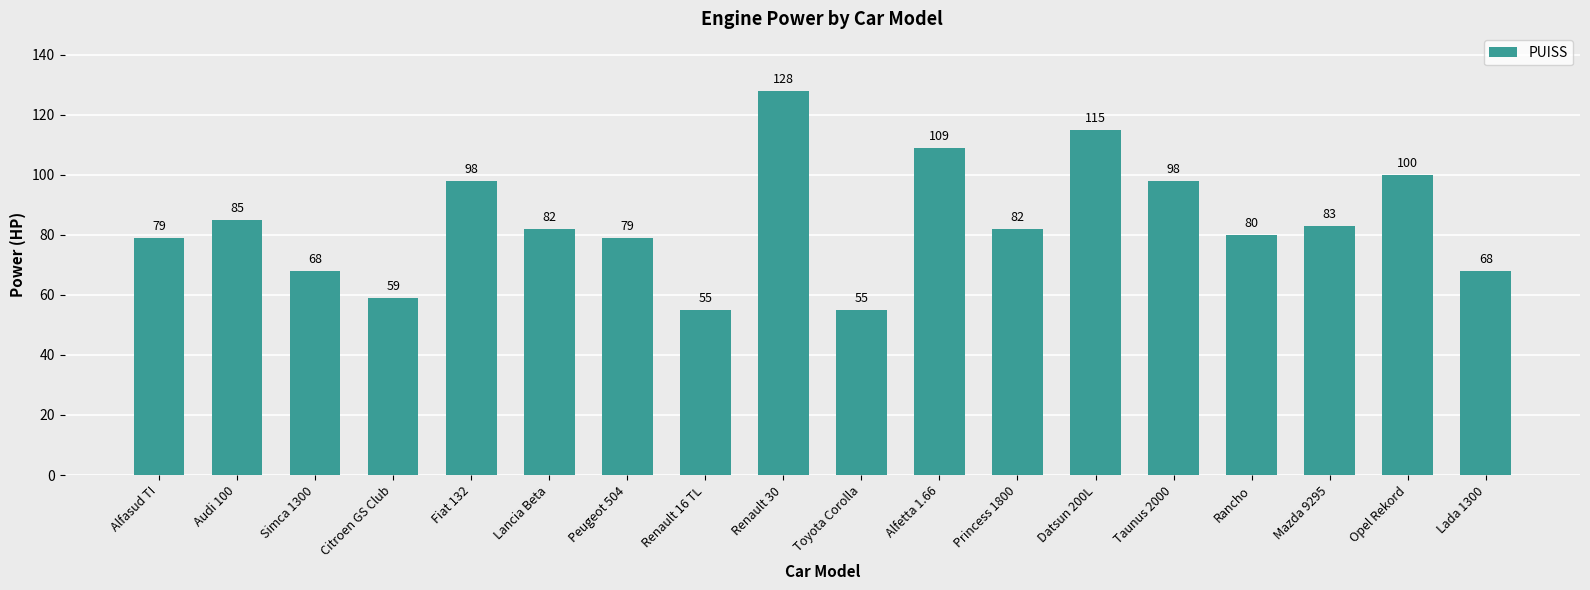

The chart shows a value of 98 at Fiat 132. True or false?

True